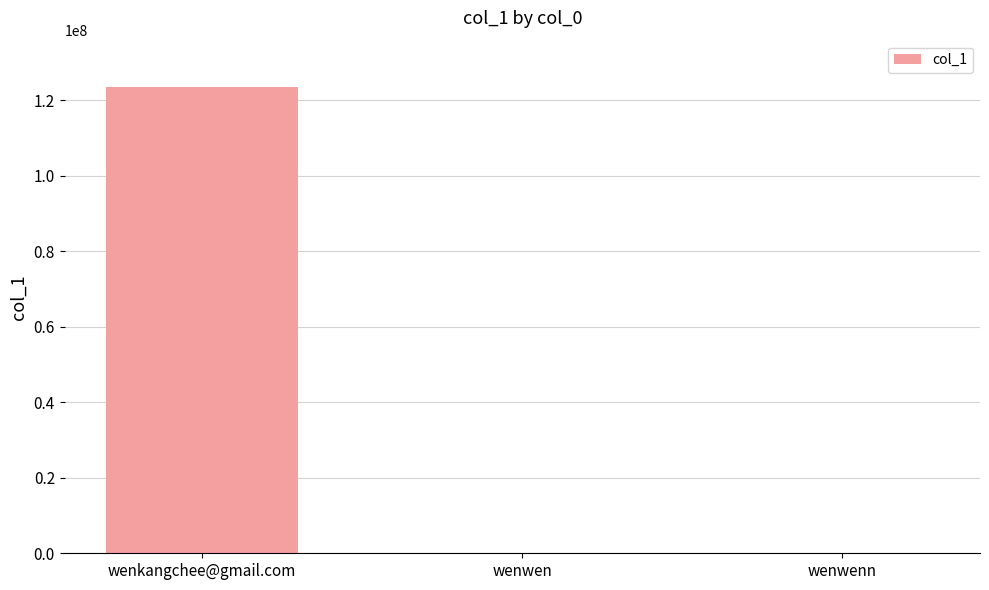

The chart shows a value of 123456789 at wenkangchee@gmail.com. True or false?

True